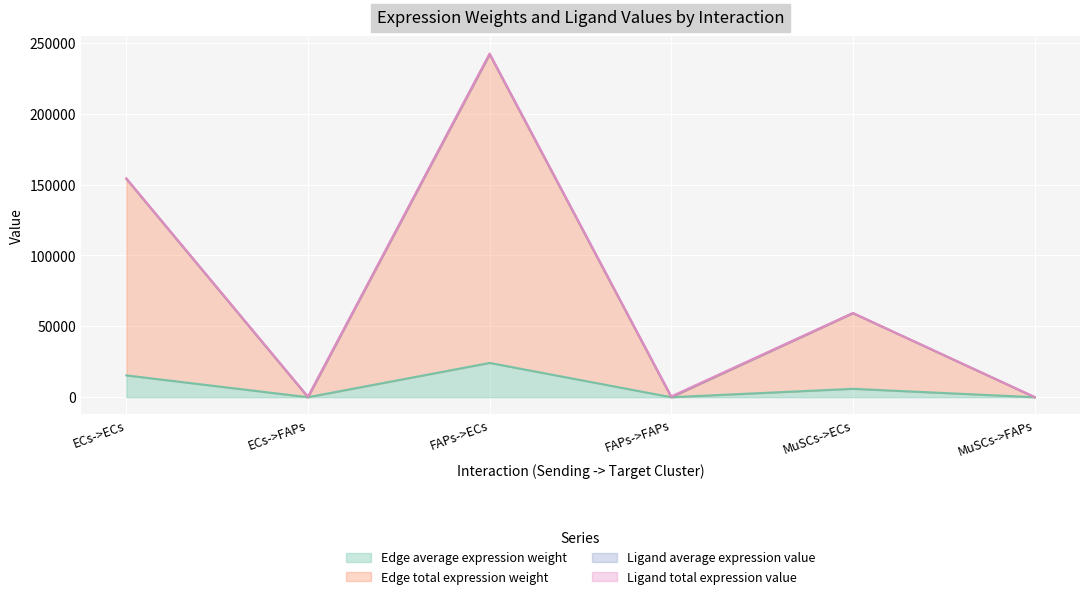

What is the minimum value shown in the chart?

0.2